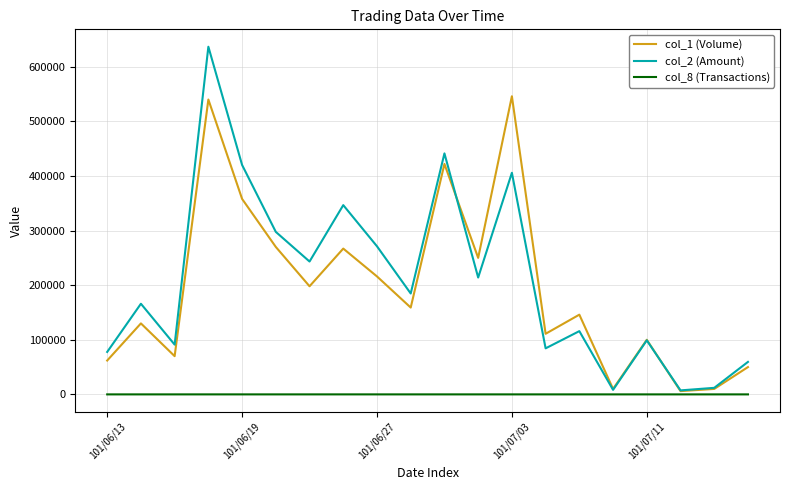

List the series in order of their peak value, lowest first.

col_8 (Transactions), col_1 (Volume), col_2 (Amount)